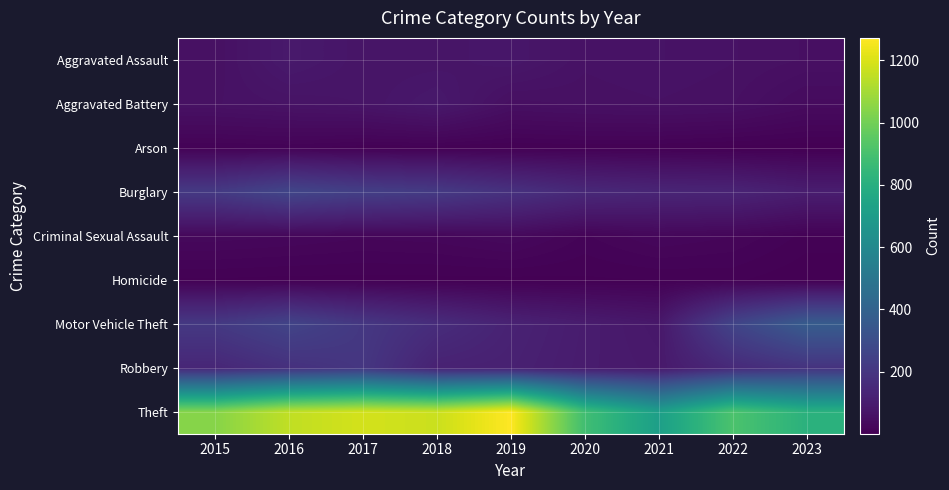

At which category is the sum across all series the highest?

2016